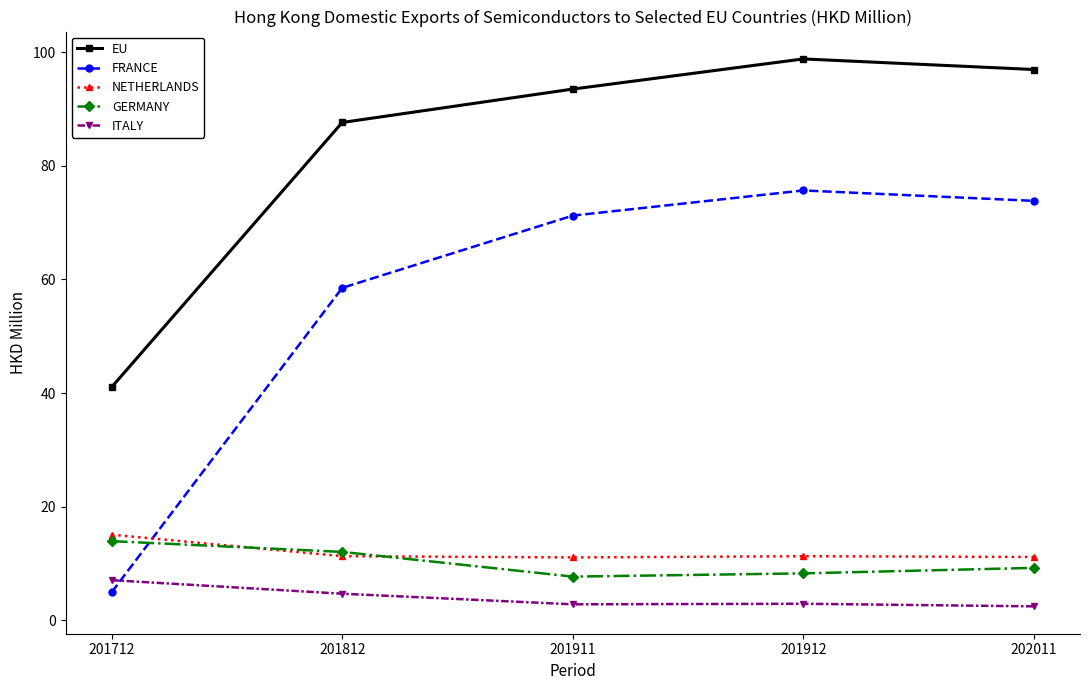

What is the average value of the NETHERLANDS series?

12.0